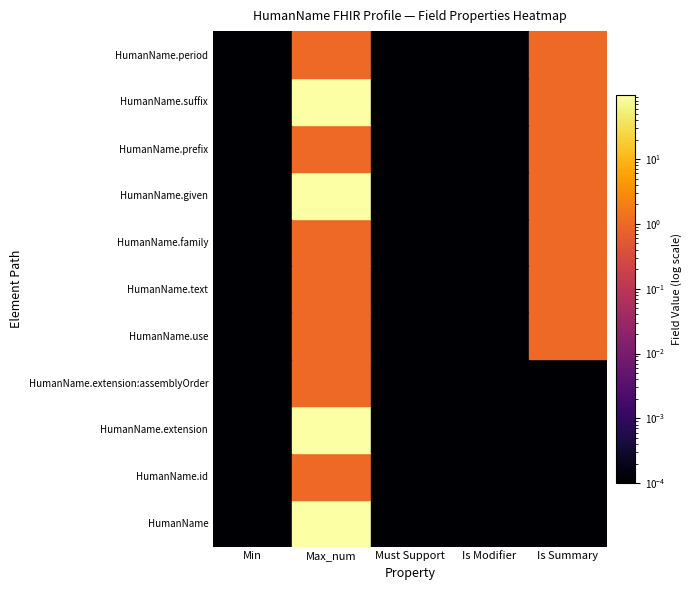

Reading right to left, what are all the values shown in this chart?

HumanName: 0	0	0	99	0
HumanName.id: 0	0	0	1	0
HumanName.extension: 0	0	0	99	0
HumanName.extension:assemblyOrder: 0	0	0	1	0
HumanName.use: 1	0	0	1	0
HumanName.text: 1	0	0	1	0
HumanName.family: 1	0	0	1	0
HumanName.given: 1	0	0	99	0
HumanName.prefix: 1	0	0	1	0
HumanName.suffix: 1	0	0	99	0
HumanName.period: 1	0	0	1	0